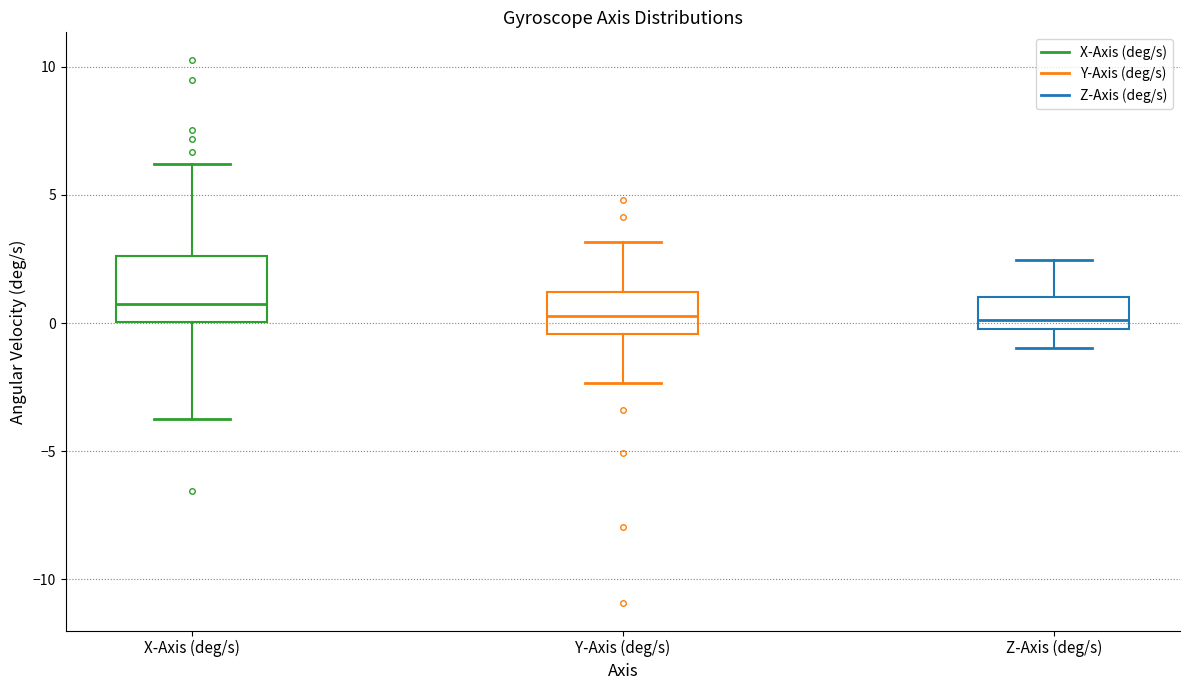

Reading left to right, read every box against the y-axis: the position of its median line, the range the box covers, and the ends of its whiskers. The values are not printed on the chart, so give them approximately, as read against the axis.

X-Axis (deg/s): median 0.5, box 0.0 to 2.5, whiskers -3.5 to 6.0
Y-Axis (deg/s): median 0.5, box -0.5 to 1.0, whiskers -2.5 to 3.0
Z-Axis (deg/s): median 0.0 (just above the box's lower edge), box 0.0 to 1.0, whiskers -1.0 to 2.5